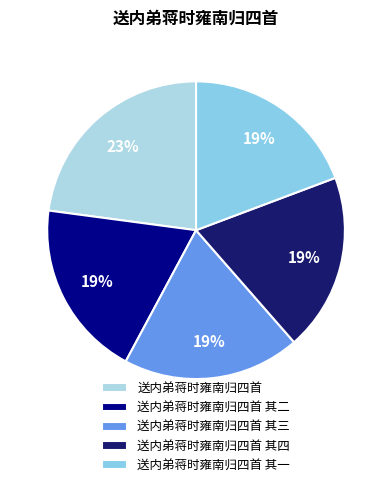

How many segments does this pie chart have?

5